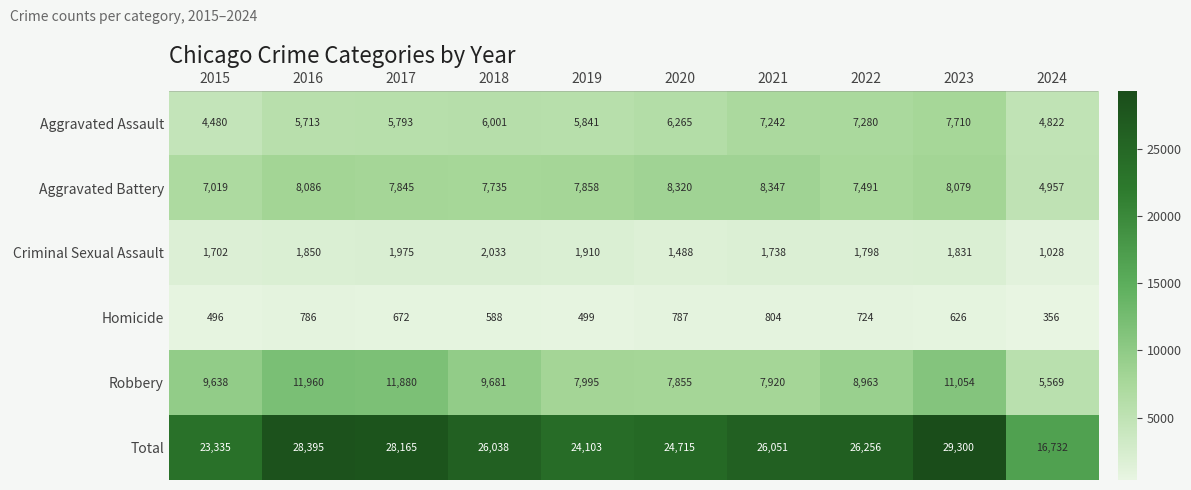

What is the sum of all Criminal Sexual Assault values?

17353